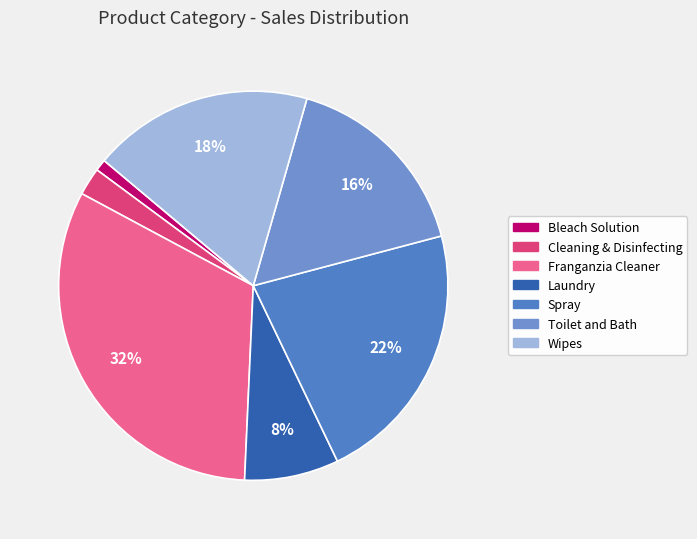

Which category has the smallest portion of the pie?

Bleach Solution